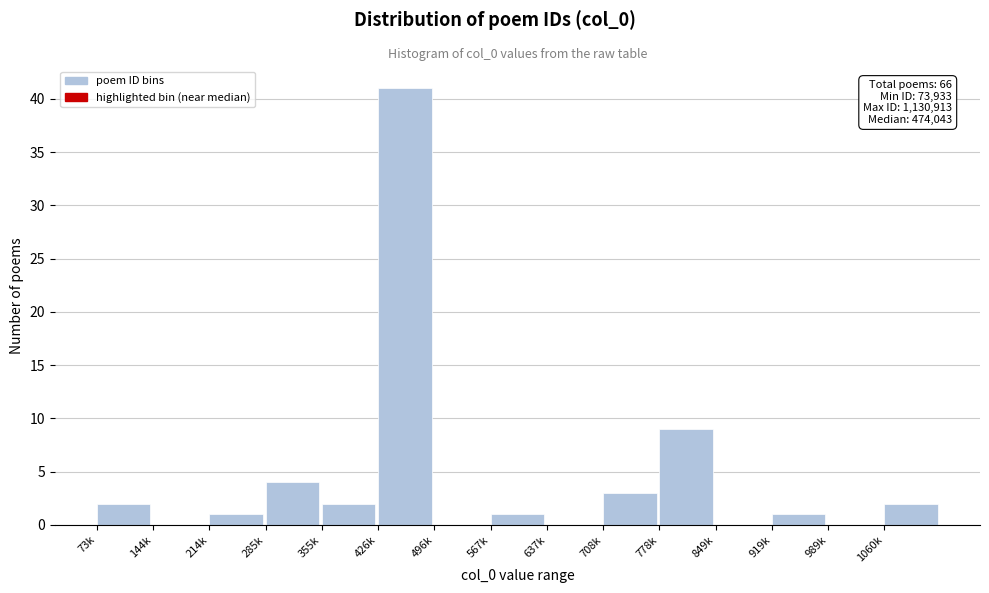

Reading left to right, transcribe all the data shown in this chart.

73k=2	144k=0	214k=1	285k=4	355k=2	426k=41	496k=0	567k=1	637k=0	708k=3	778k=9	849k=0	919k=1	989k=0	1060k=2